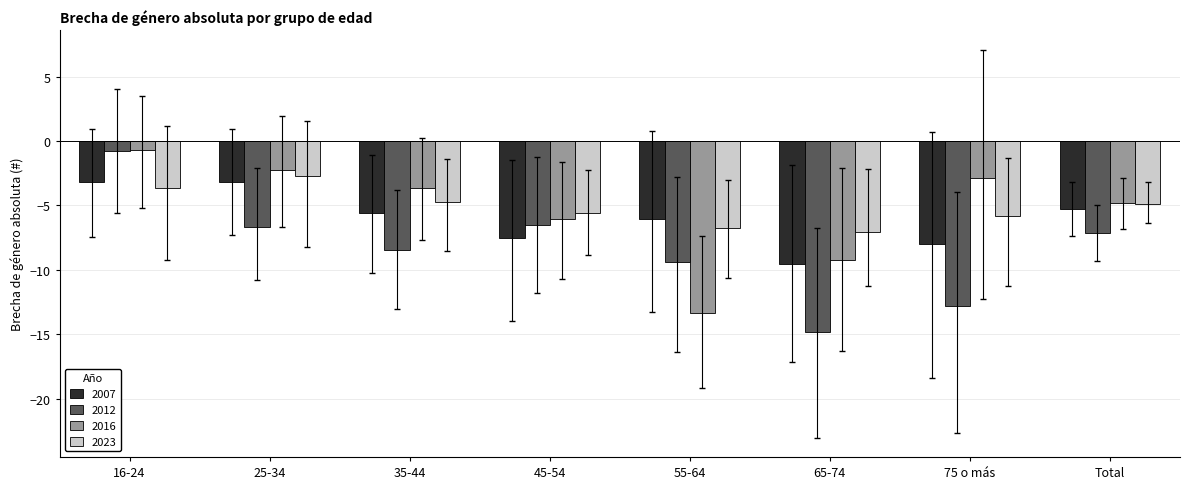

Where does the 2023 series first go above -4?

16-24